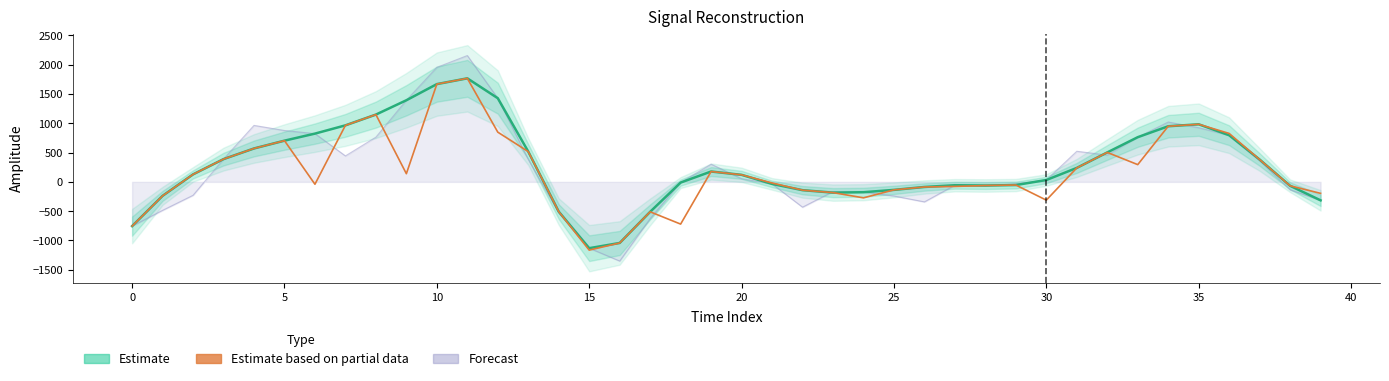

The value of Estimate based on partial data at 34 is 949.1. True or false?

True